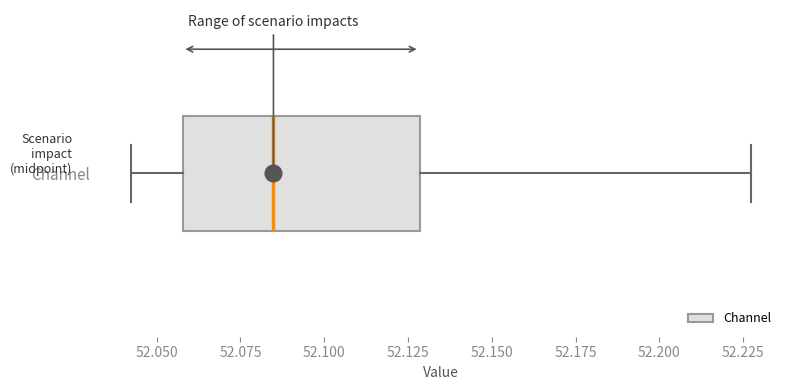

Read this box plot against the x-axis: the position of the median line, the range covered by the box, and the ends of both whiskers. The values are not printed on the chart, so give them approximately, as read against the axis.

median 52.085, box 52.060 to 52.130, whiskers 52.040 to 52.230